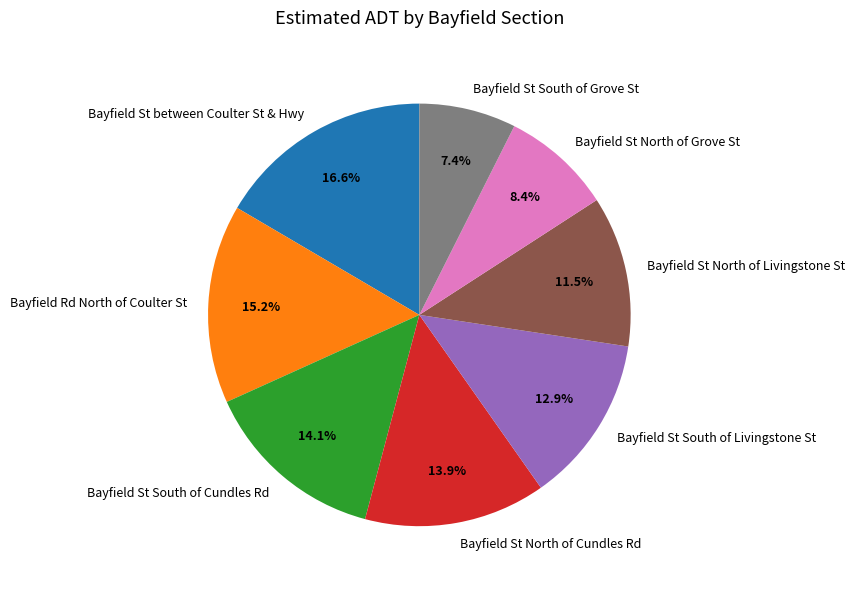

Combined, what portion of the pie is Bayfield St South of Livingstone St and Bayfield St North of Livingstone St?

24.4%